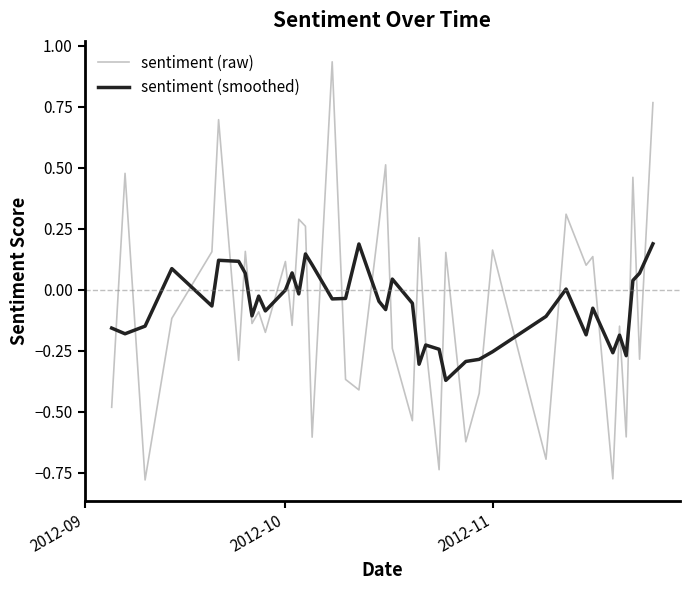

Rank the series by their maximum value, from highest to lowest.

sentiment (raw), sentiment (smoothed)